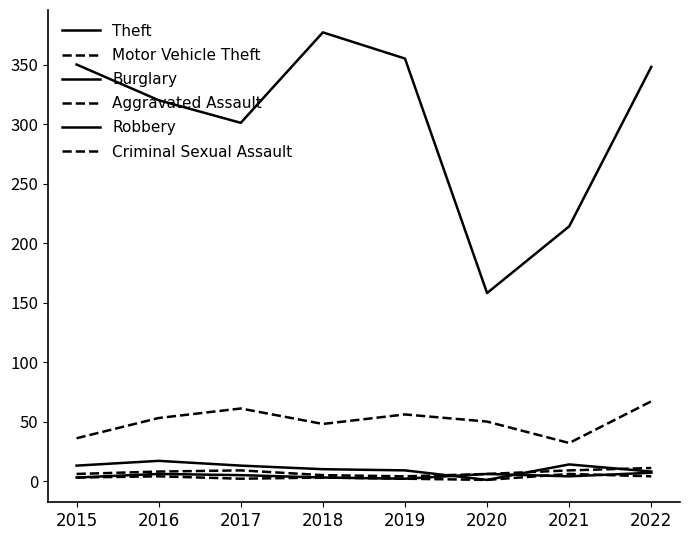

Reading right to left, what are all the values shown in this chart?

Theft: 348	214	158	355	377	301	320	350
Motor Vehicle Theft: 67	32	50	56	48	61	53	36
Burglary: 8	14	1	9	10	13	17	13
Aggravated Assault: 11	9	6	4	5	9	8	6
Robbery: 7	4	6	2	3	5	6	3
Criminal Sexual Assault: 4	6	1	2	3	2	4	3